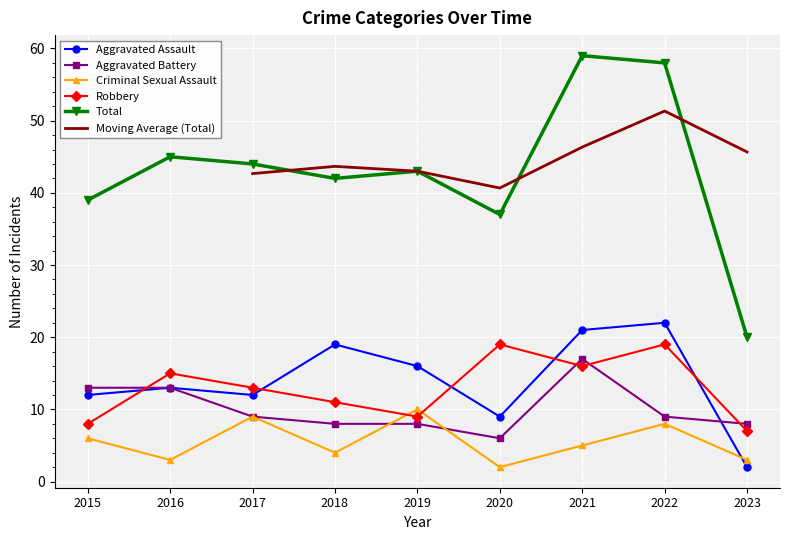

At which category does Total reach its first local peak?

2016